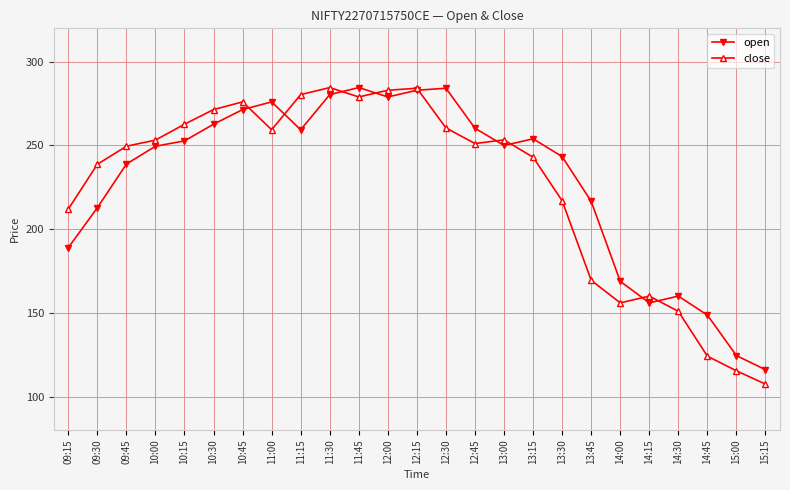

True or false: open has a value of 68.5 at 13:00.

False